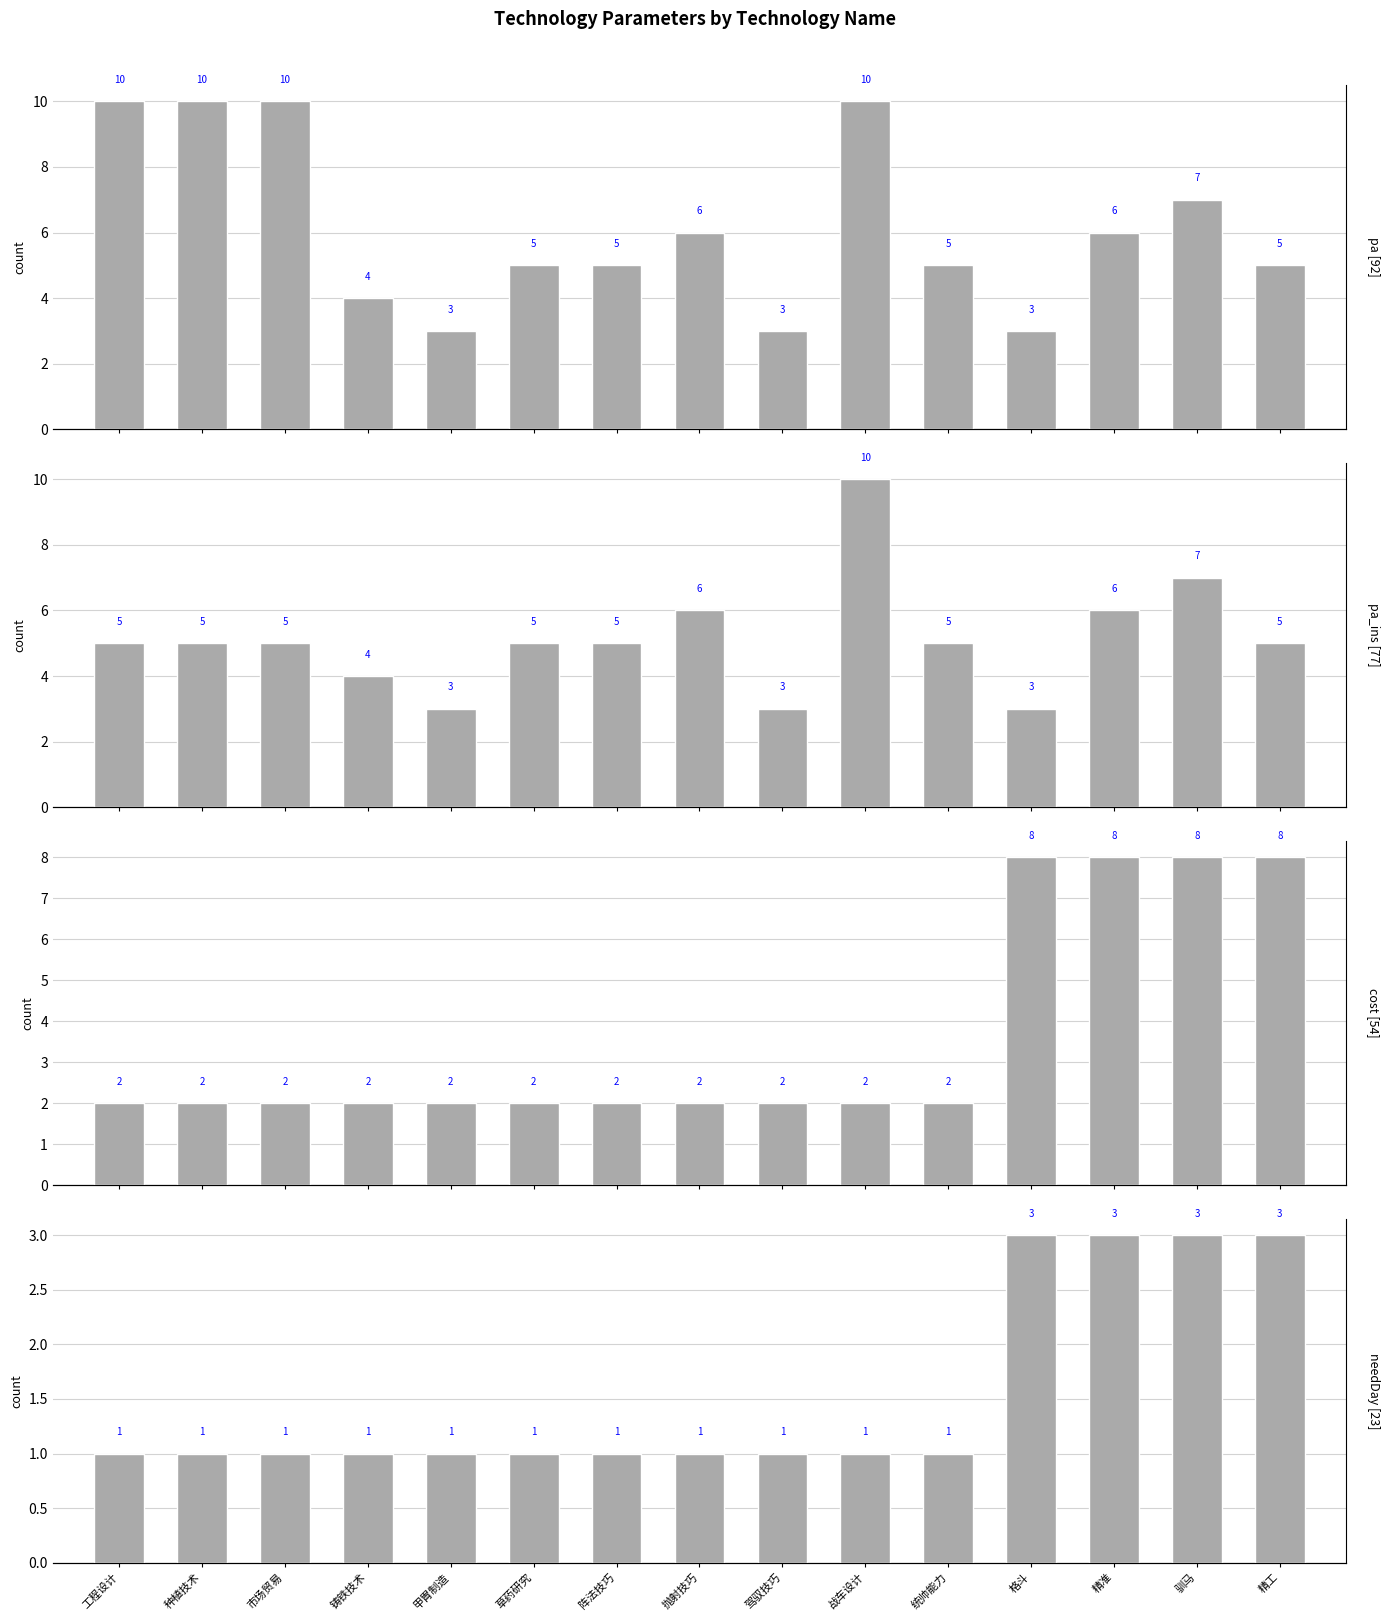

What is the smallest value displayed?

1